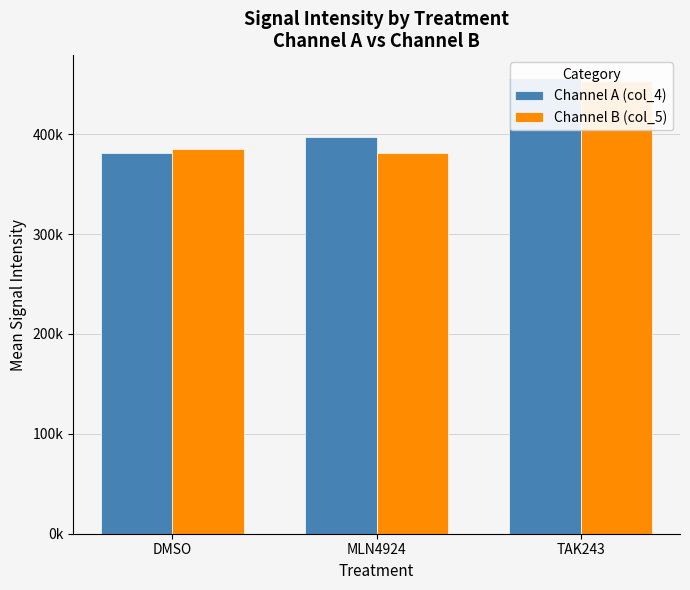

Reading left to right, extract all data points from this chart.

Channel A (col_4): DMSO=381136.7	MLN4924=396680.0	TAK243=456040.0
Channel B (col_5): DMSO=384736.7	MLN4924=381056.7	TAK243=452676.7